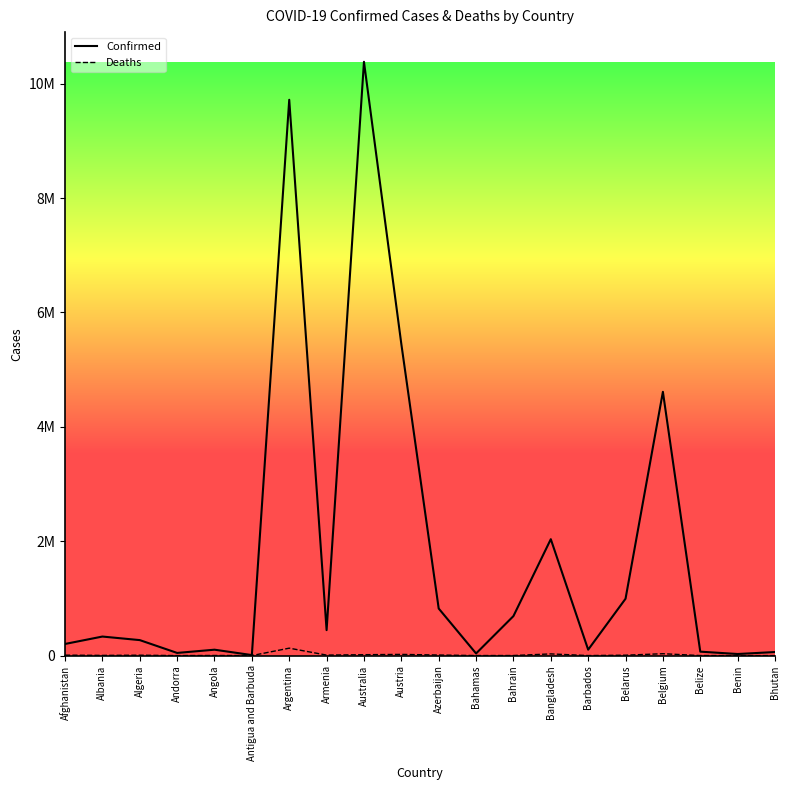

Where does the Confirmed series first go above 332996?

Argentina